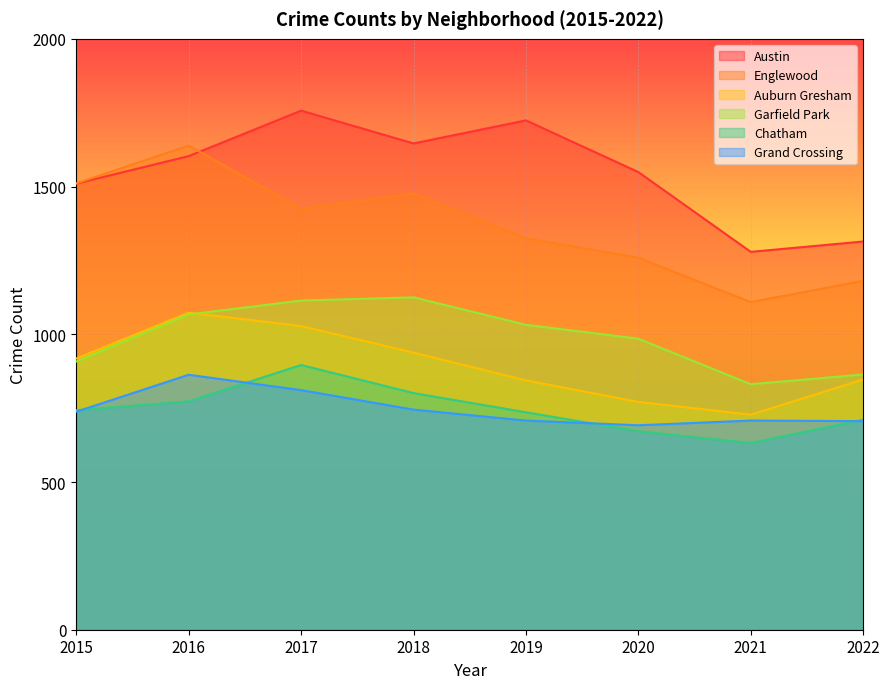

What is the average value of the Grand Crossing series?

746